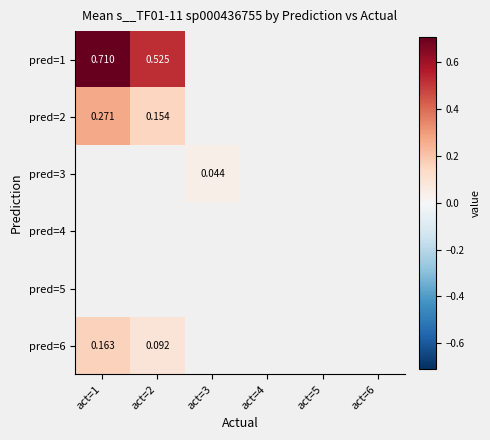

Between act=6 and act=1, which is larger?

act=1